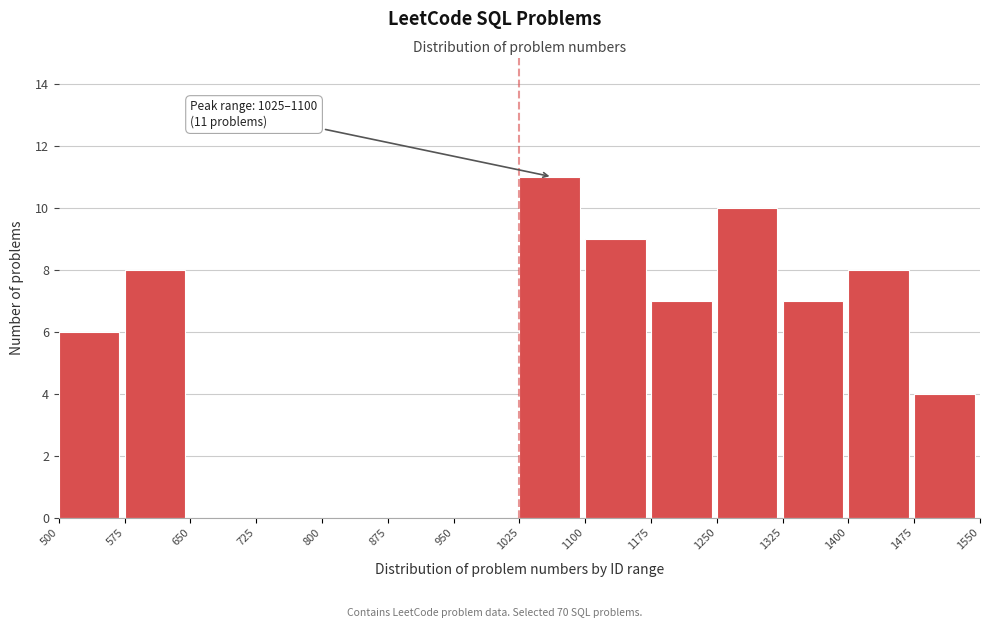

Which range on the x-axis has the tallest bar?

1025 to 1100